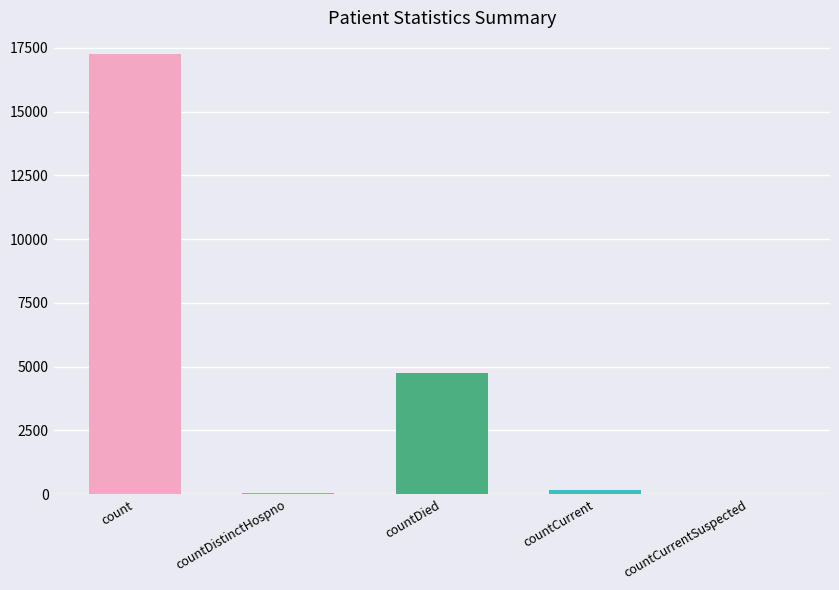

Rank the categories by value from highest to lowest.

count, countDied, countCurrent, countDistinctHospno, countCurrentSuspected